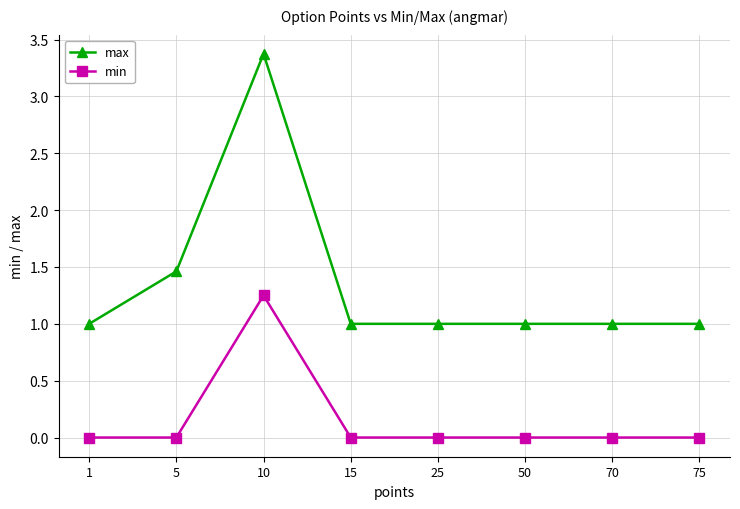

Rank the series by their maximum value, from lowest to highest.

min, max